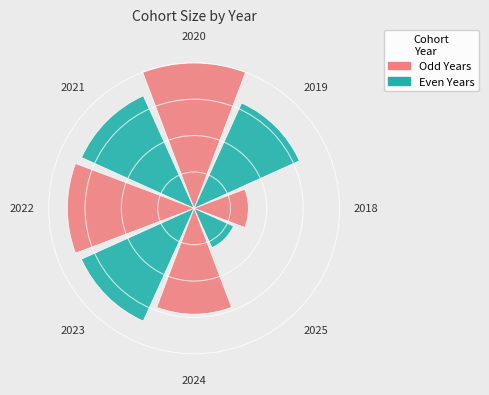

What percentage is NOT represented by 2022?

84.9%